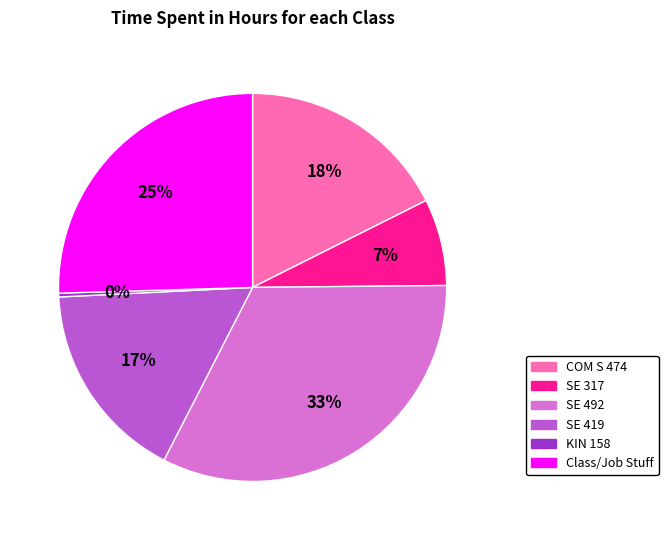

Approximately how many times larger is the value at SE 419 compared to COM S 474?

0.9